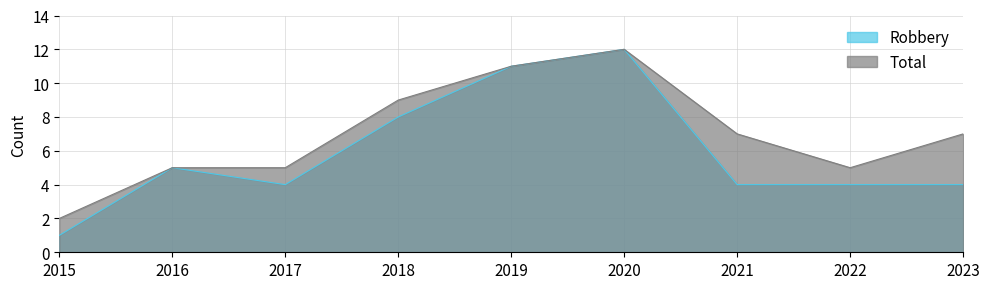

What is the highest value of the Robbery series?

12